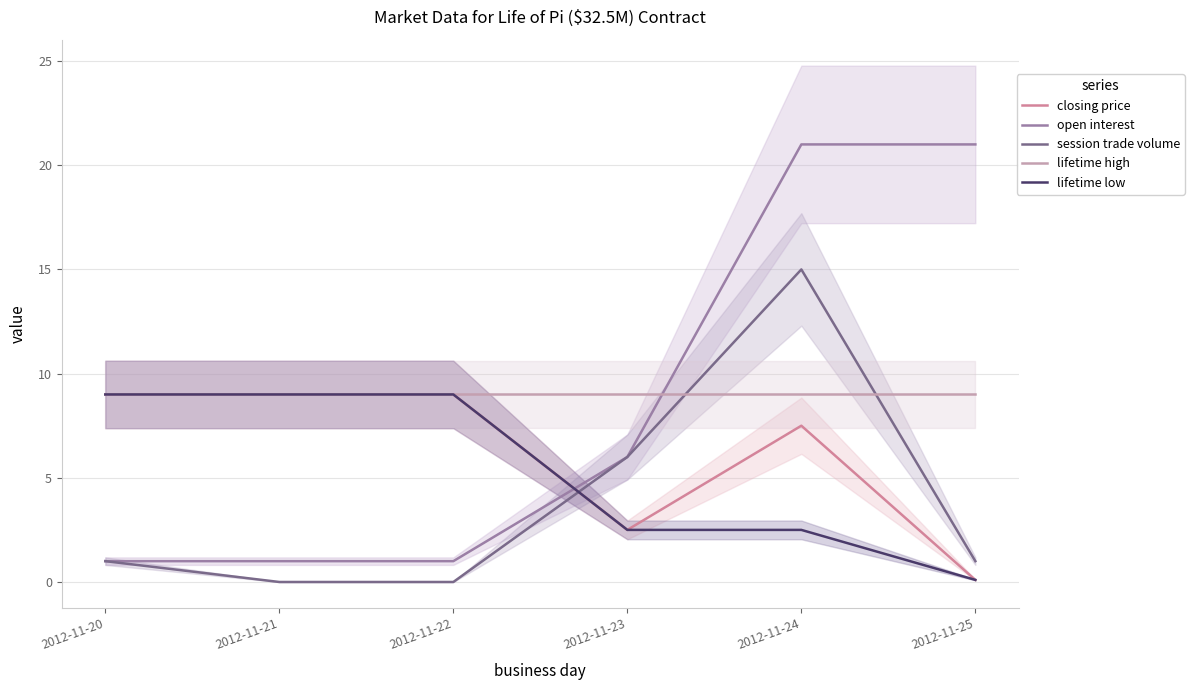

What value does the lifetime low series have at 2012-11-20?

9.0